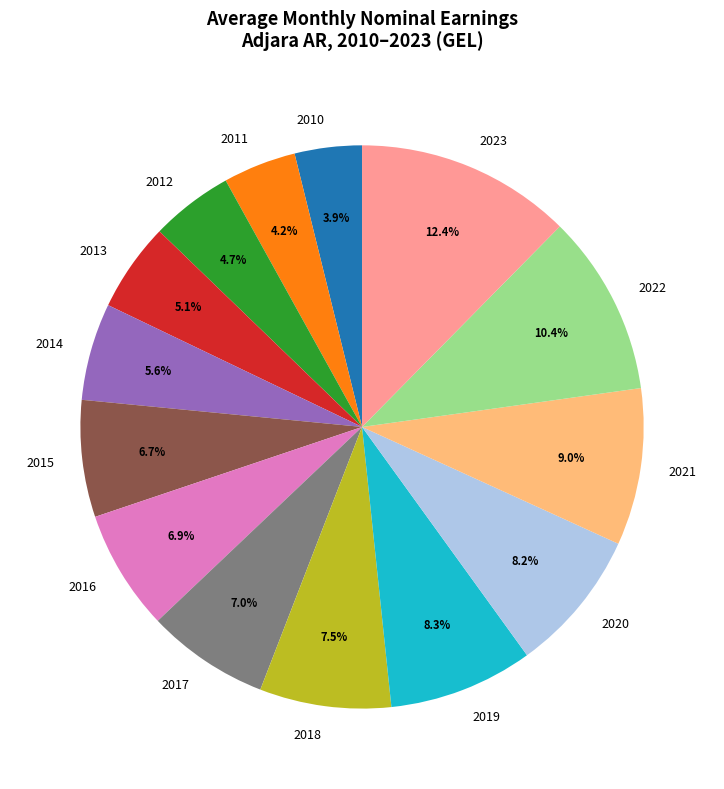

To the nearest percent, what is the combined percentage of 2013 and 2018?

13%